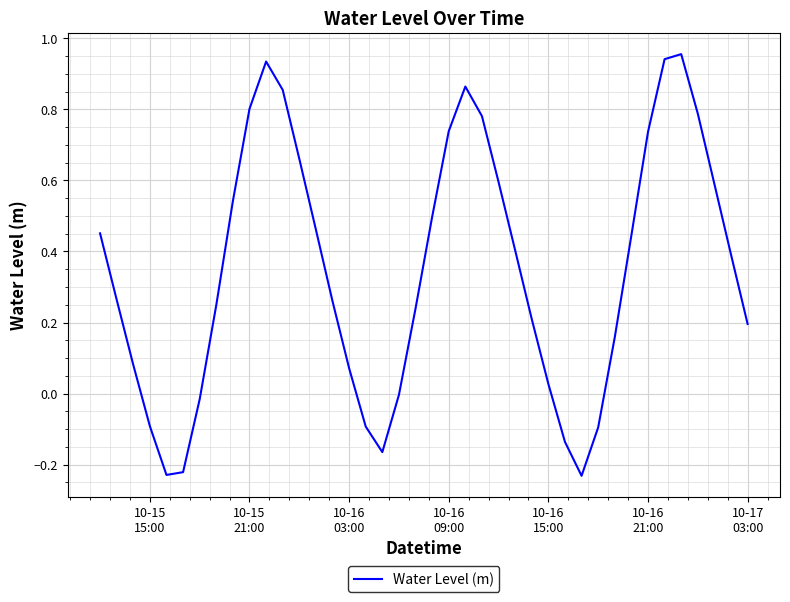

Does the chart have visible grid lines?

Yes